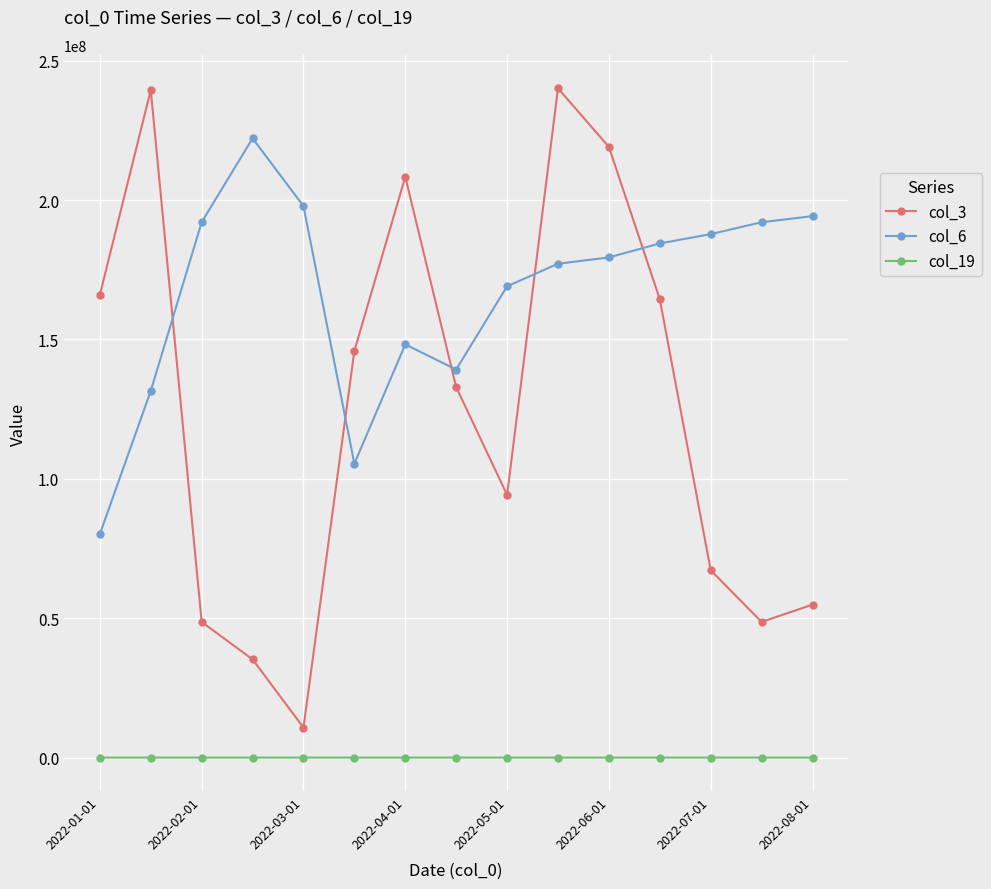

What is the greatest value displayed?

240086080